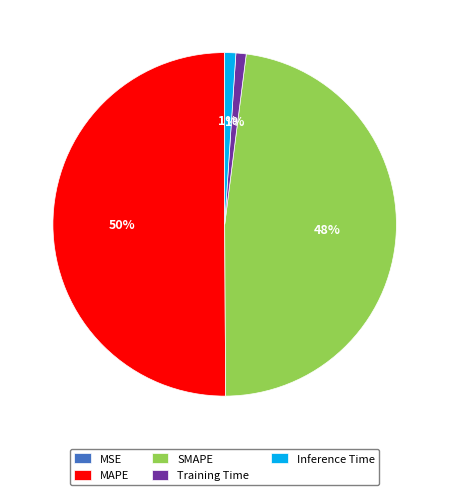

True or false: MAPE accounts for 41% of the total.

False